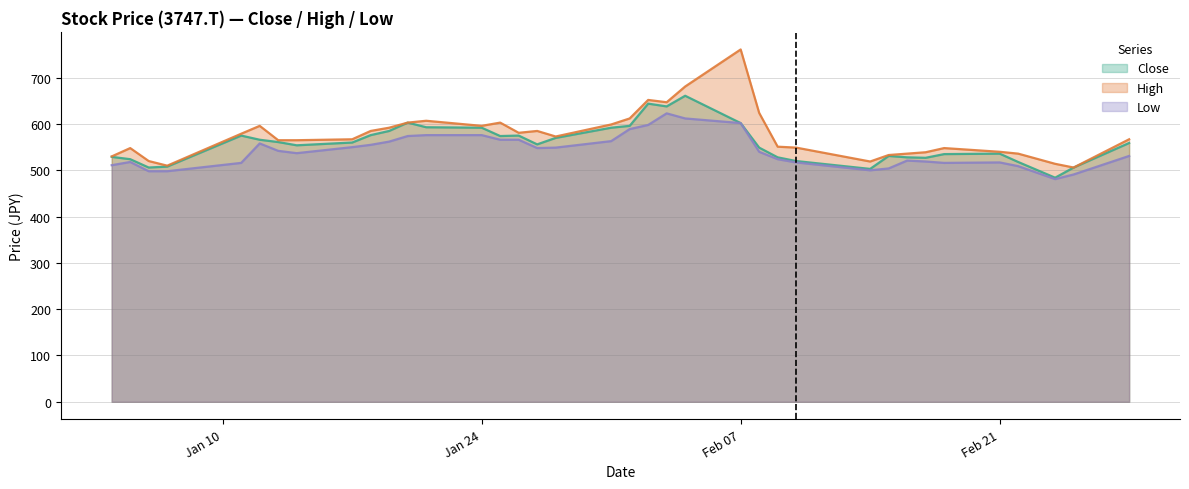

Which series has the largest total across all categories?

High